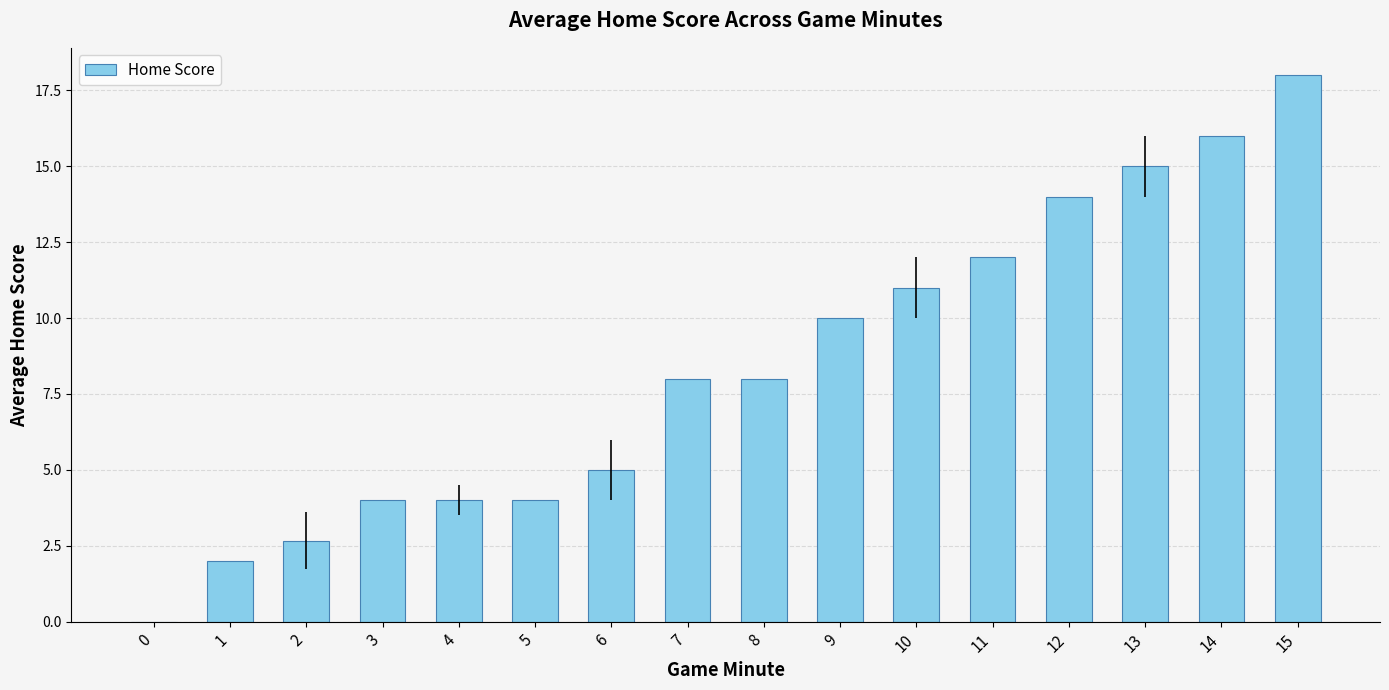

What is the change in value from 3 to 9?

+6.0